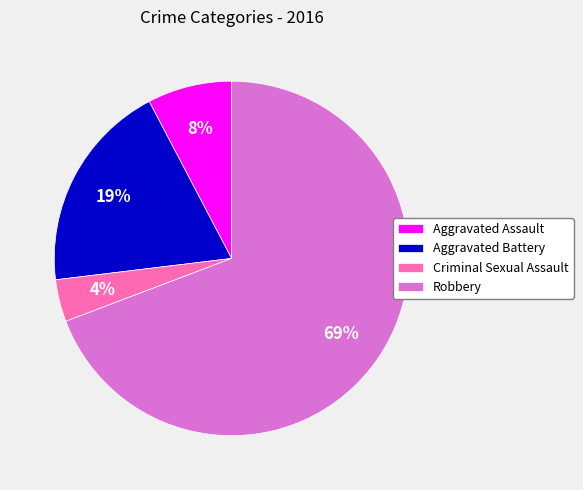

Do Aggravated Assault and Criminal Sexual Assault together represent more than half of the pie?

No